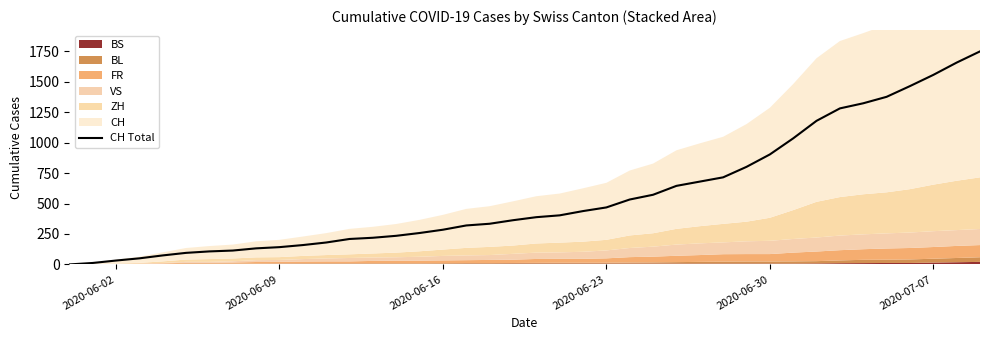

How many values are below 388?

20